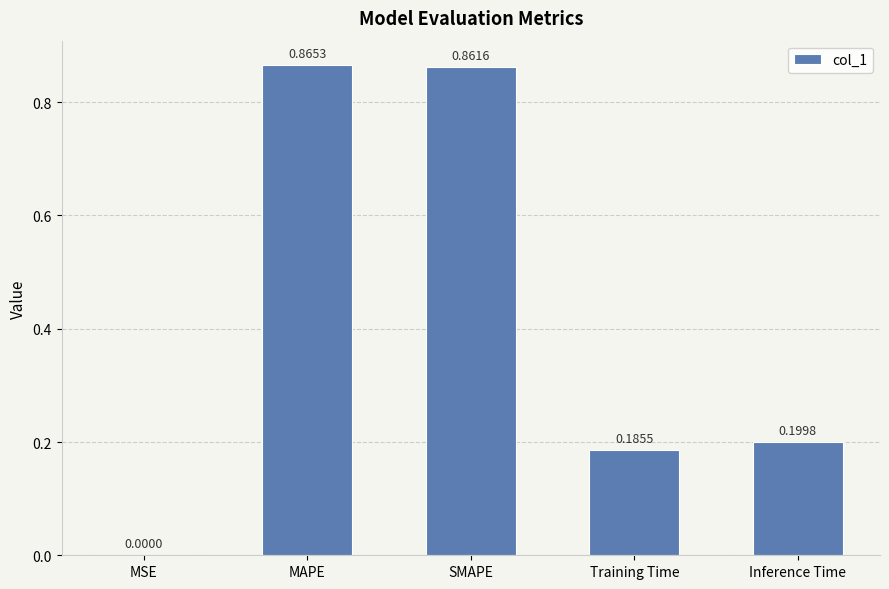

What is the change in value from SMAPE to Training Time?

-0.7